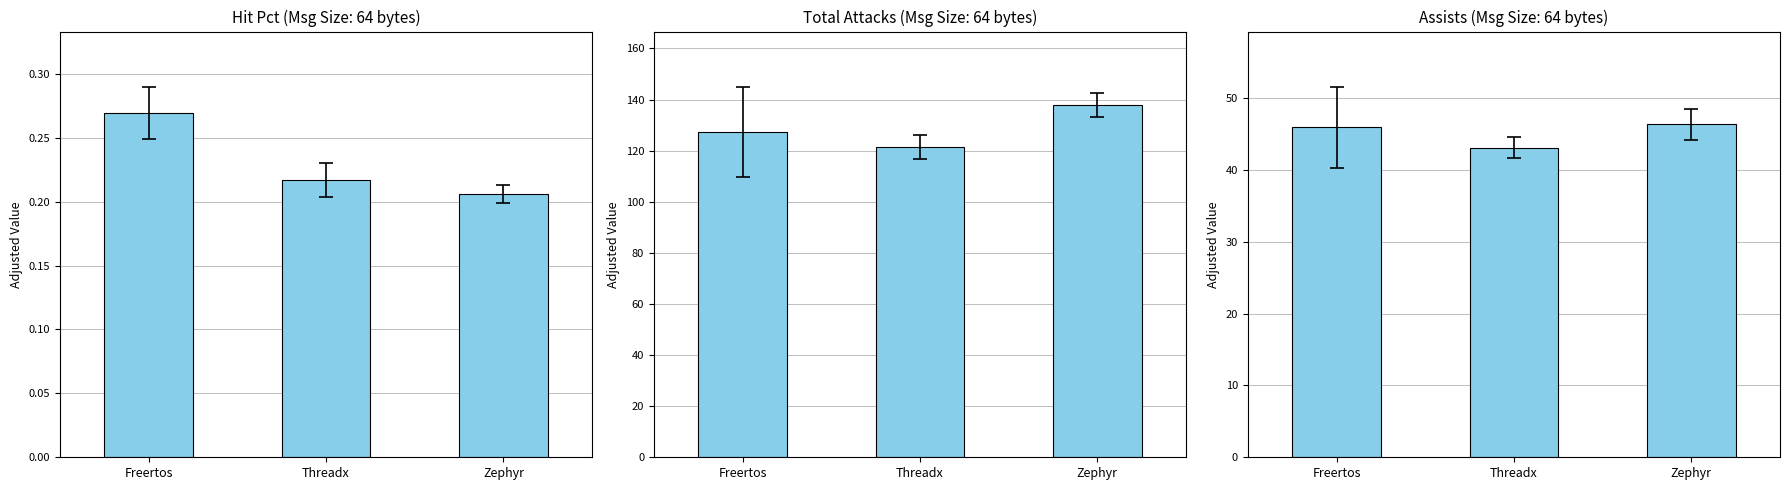

What is the maximum value shown in the chart?

138.0